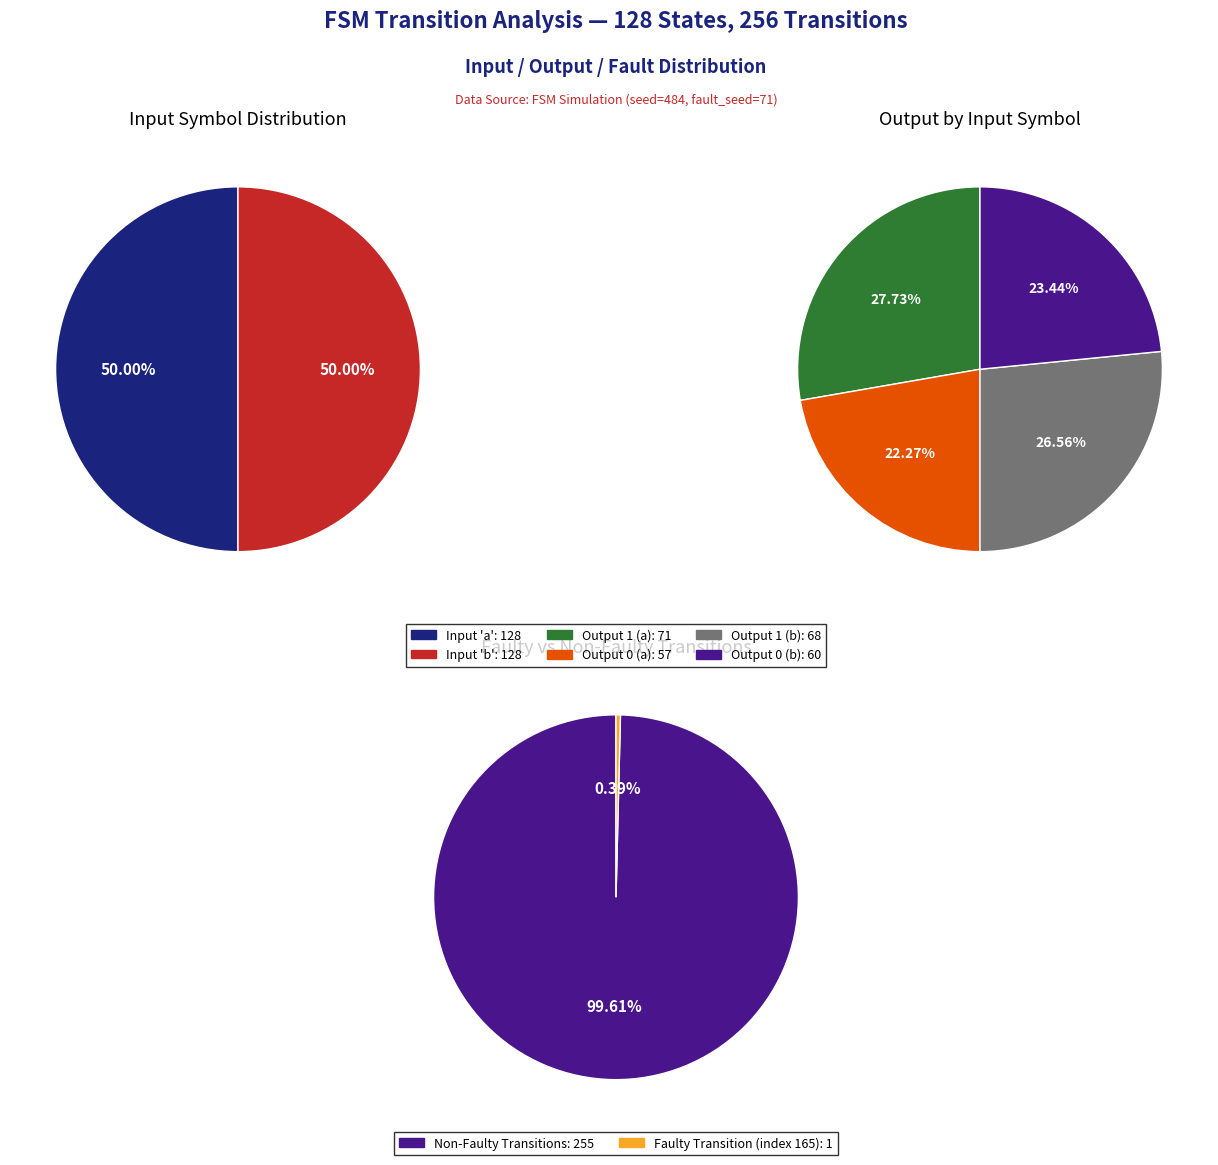

What is the ratio of the value at Input b (output=0) to the value at Input b (output=1)?

0.9